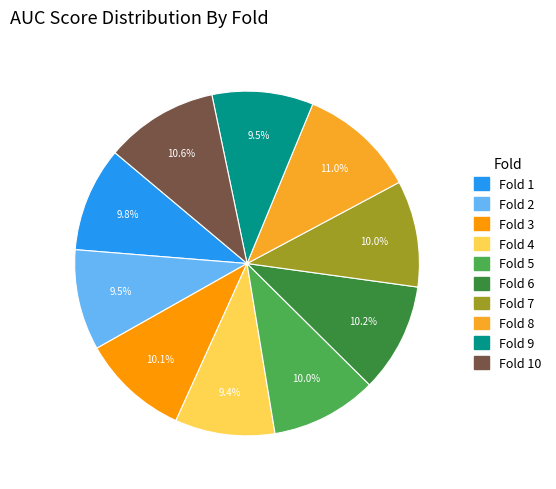

The Fold 9 slice represents 15% of the pie. True or false?

False